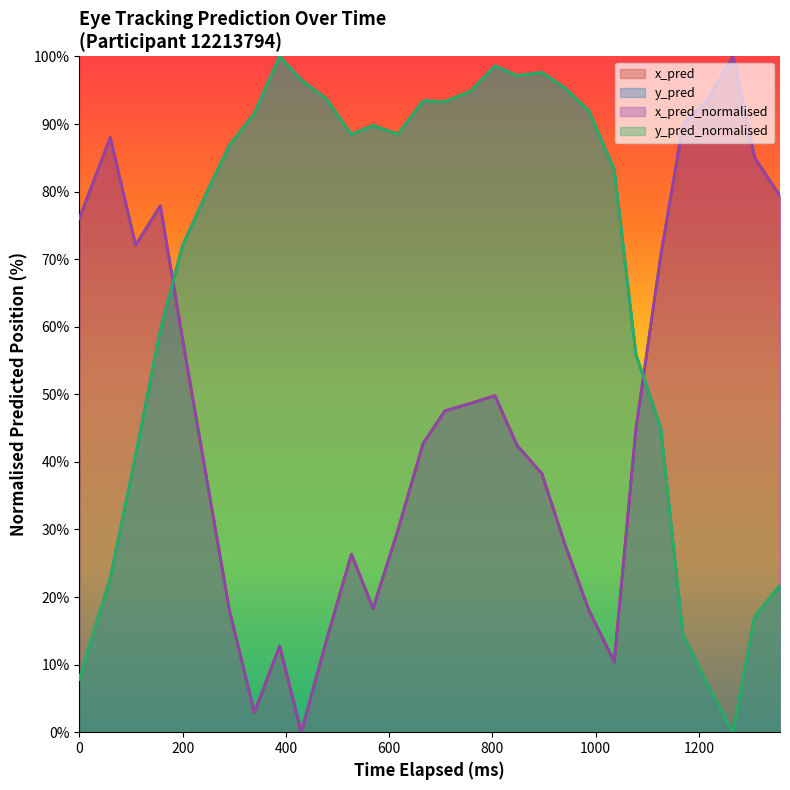

Rank the series by their maximum value, from highest to lowest.

x_pred, y_pred, x_pred_normalised, y_pred_normalised